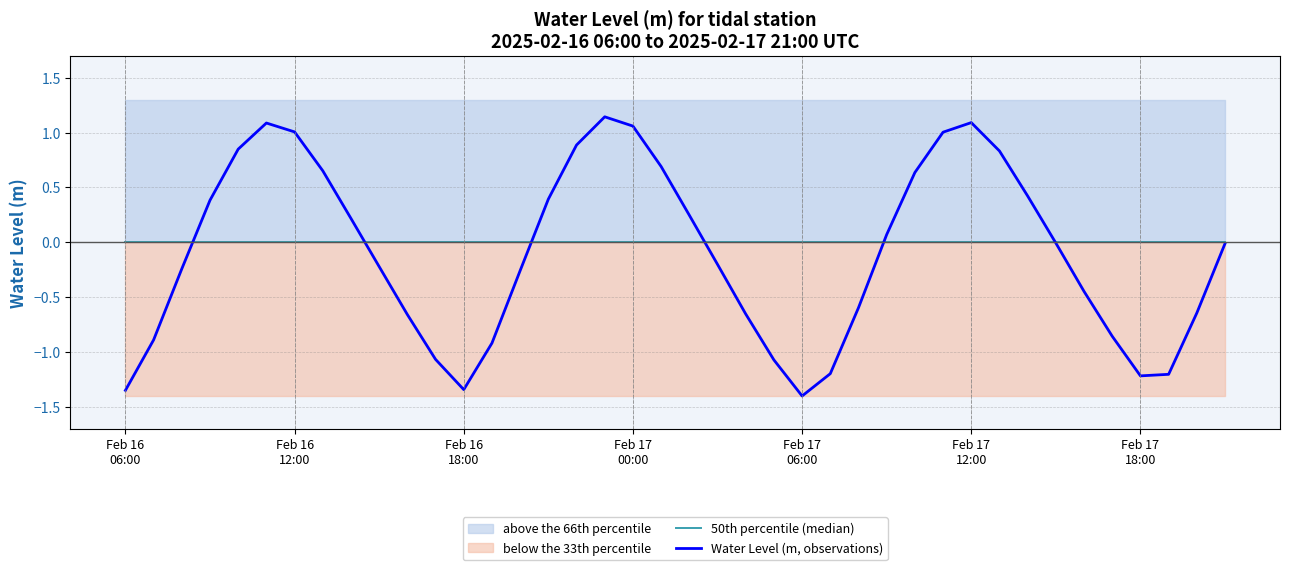

Which series has the largest total across all categories?

50th percentile (median)